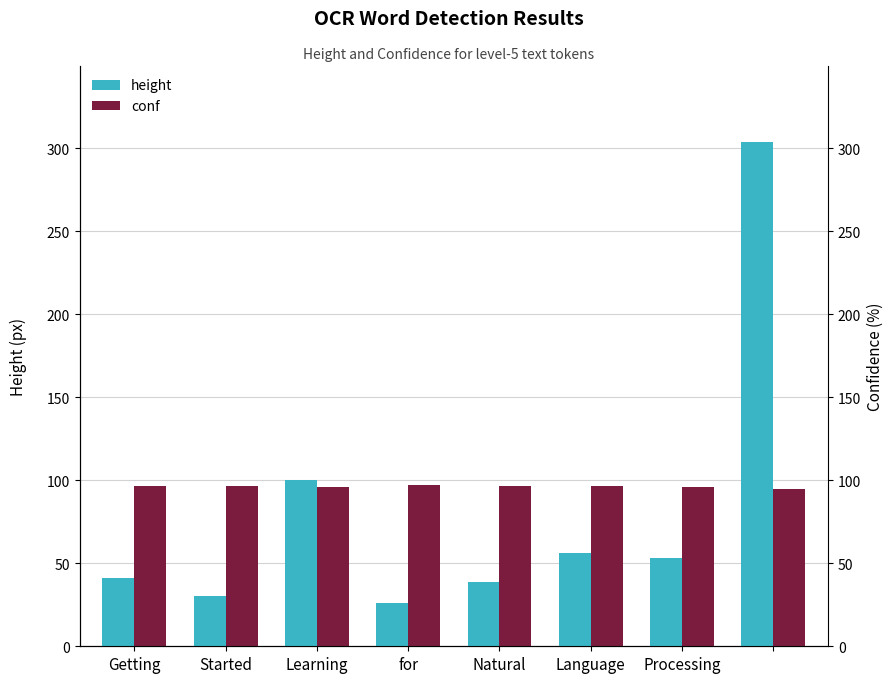

What is the label of the 2nd bar from the right?

Processing